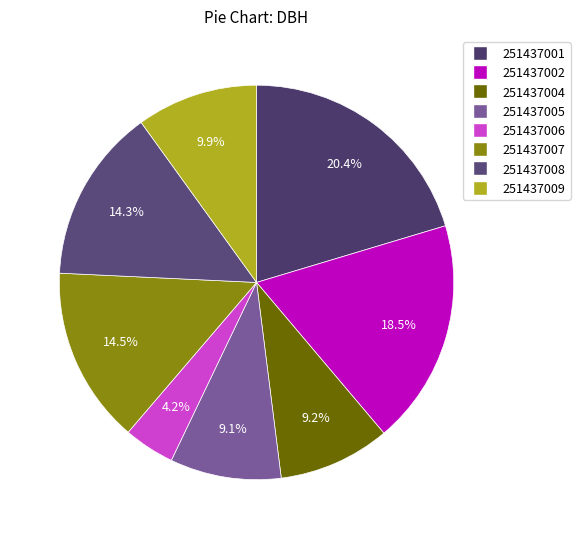

Does any single category account for the majority?

No